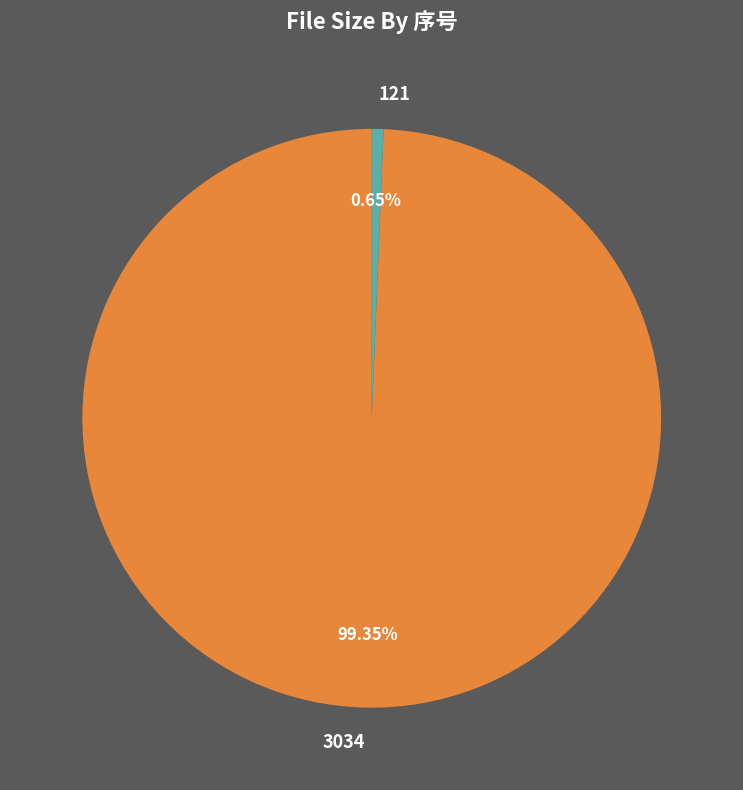

Which slice represents more than half of the pie?

3034